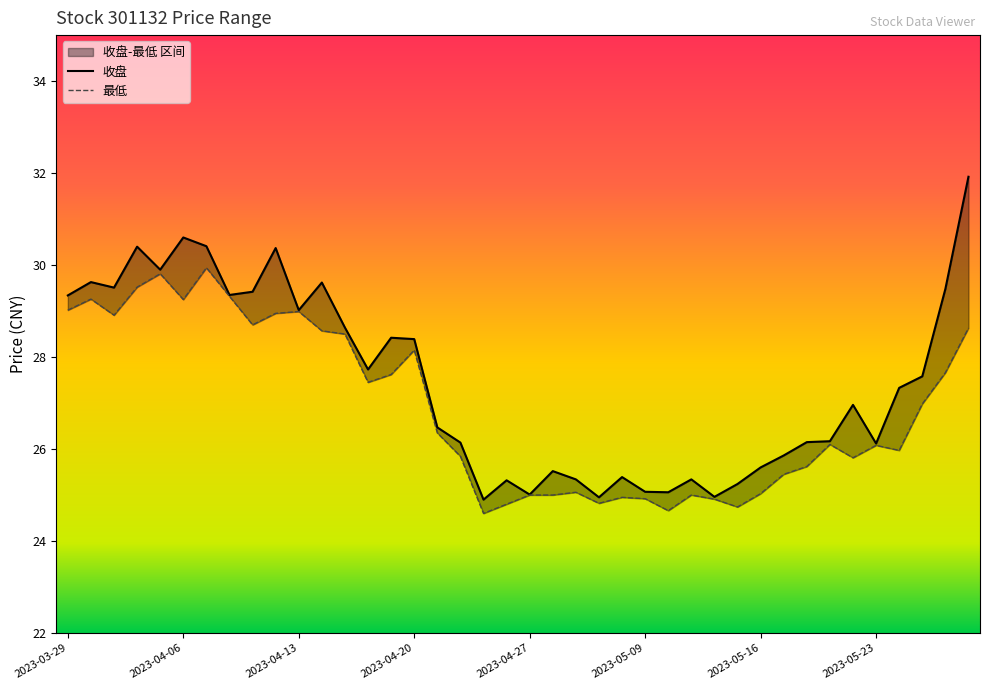

What is the total value across all series at 18?

49.5